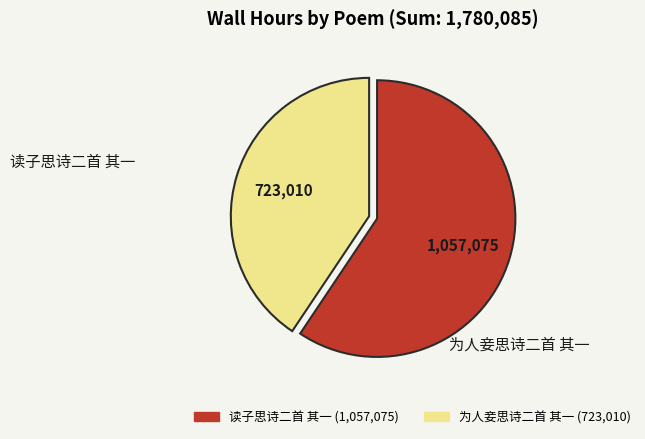

Approximately how many times larger is the value at 为人妾思诗二首 其一 compared to 读子思诗二首 其一?

0.7